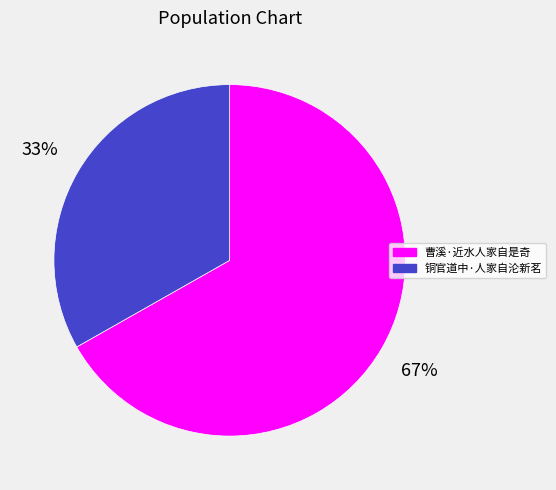

To the nearest percent, what is the combined percentage of 铜官道中·人家自沦新茗 and 曹溪·近水人家自是奇?

100%